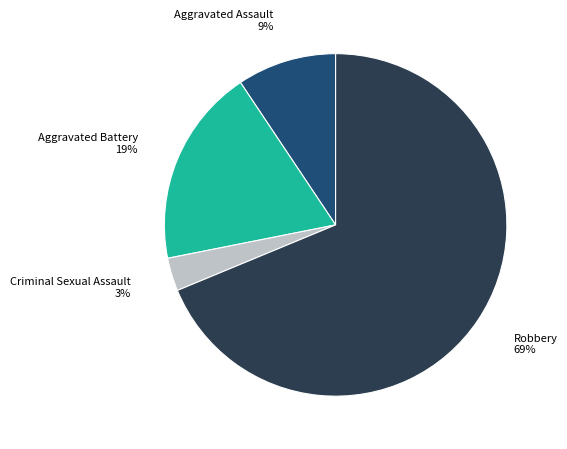

Rank the categories by value from lowest to highest.

Criminal Sexual Assault, Aggravated Assault, Aggravated Battery, Robbery